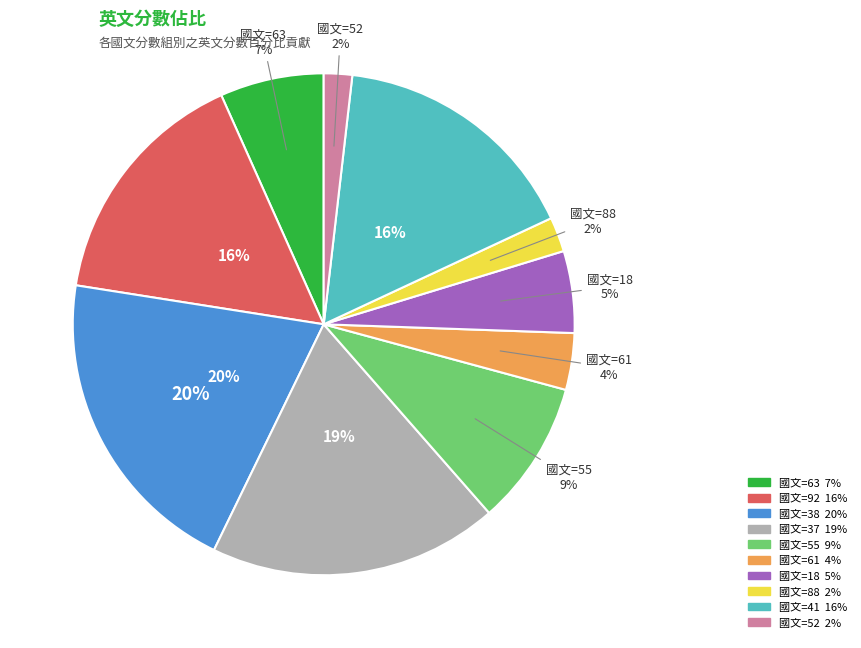

Count the number of slices in the pie.

10